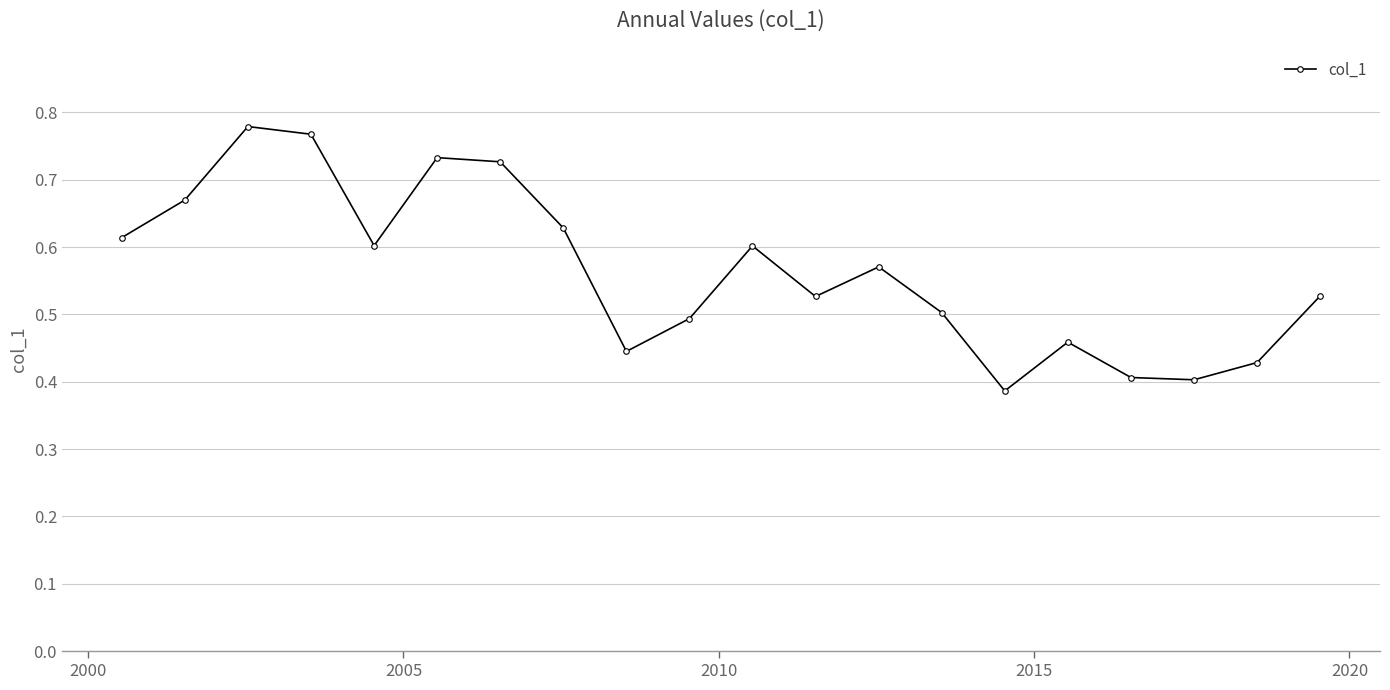

How many interior local peaks (higher than both neighbors) does the data have?

5